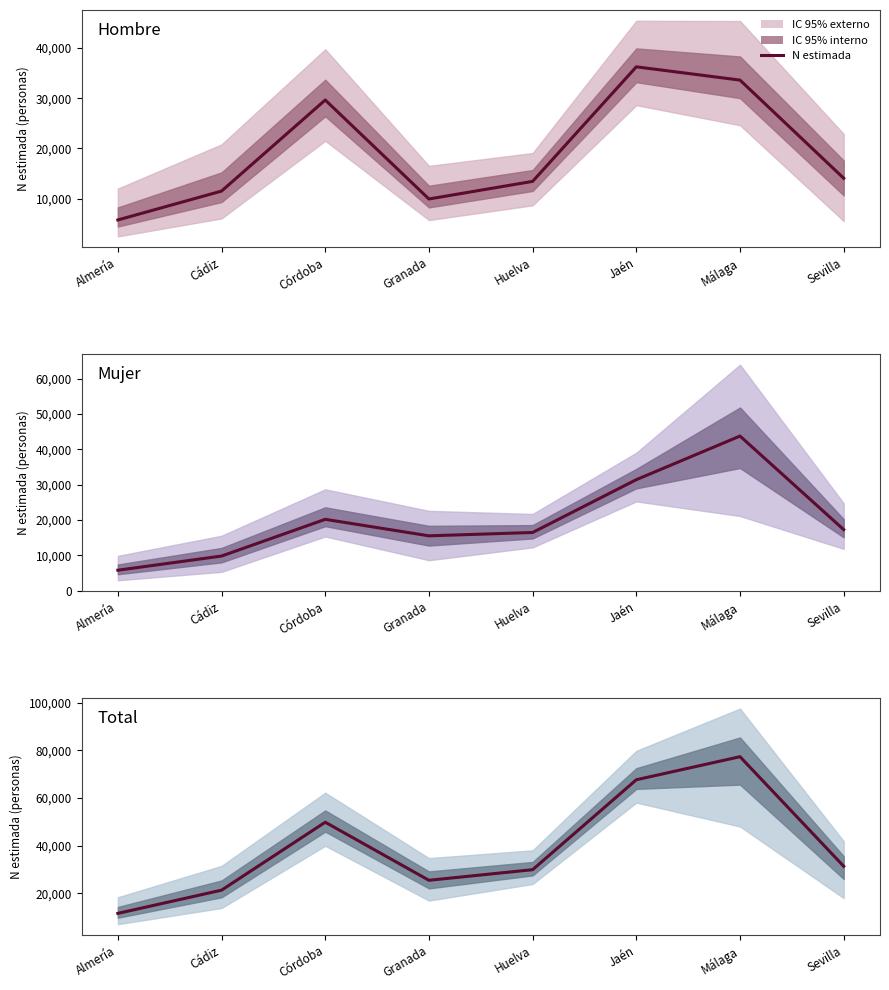

What is the change in value from Almería to Cádiz?

+9757